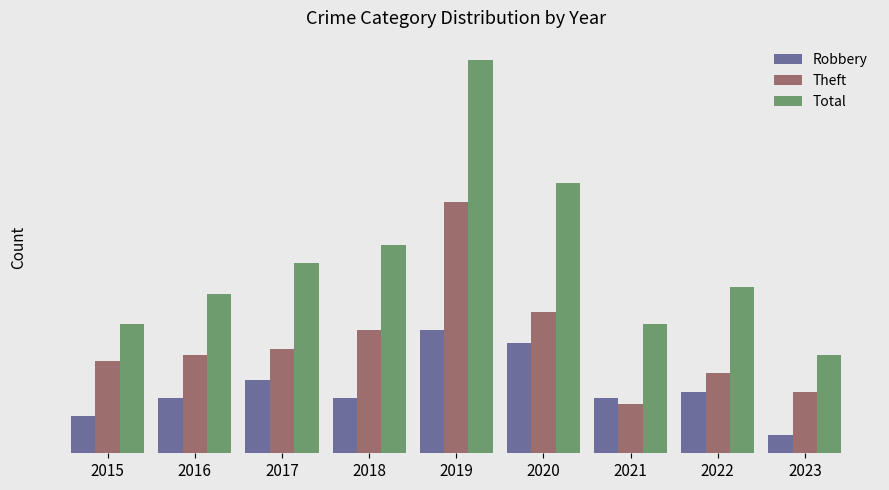

At 2019, list the series in order from smallest to largest.

Robbery, Theft, Total